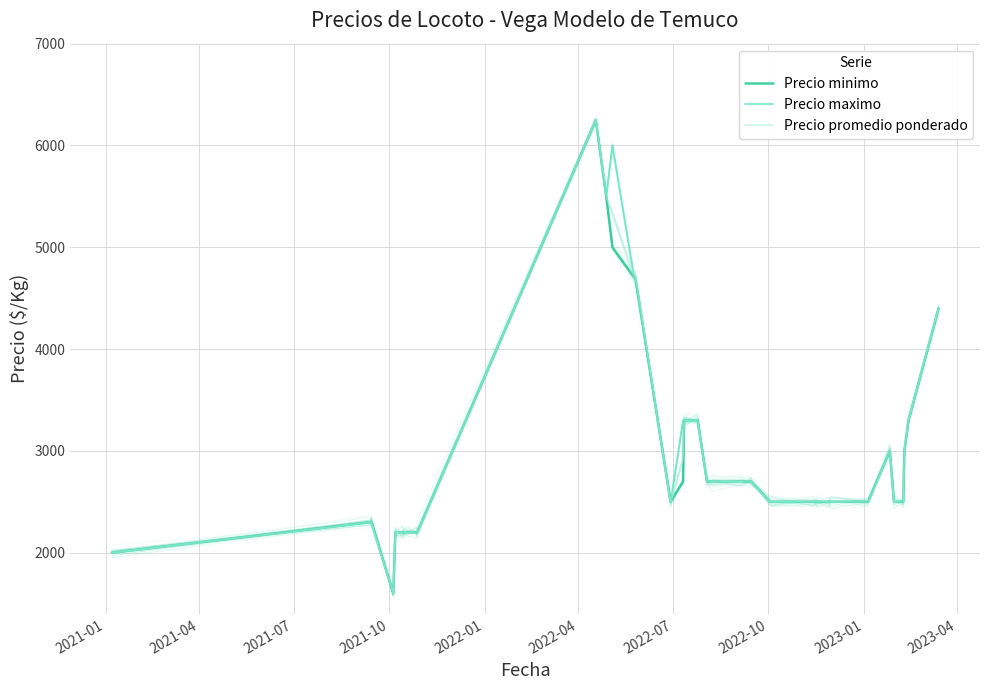

What is the difference between the maximum and minimum values in the Precio minimo series?

4650